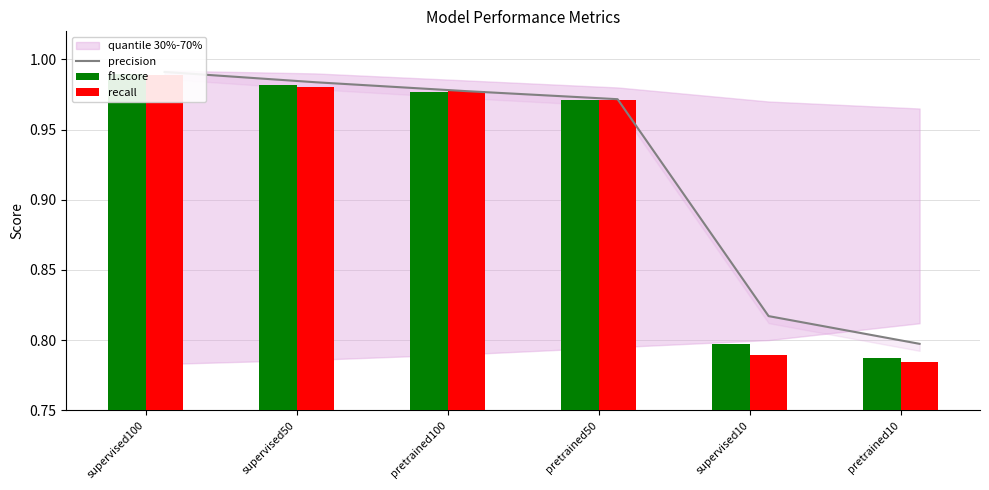

Reading left to right, what are all the values shown in this chart?

precision: supervised100=1.0	supervised50=1.0	pretrained100=1.0	pretrained50=1.0	supervised10=0.8	pretrained10=0.8
f1.score: supervised100=1.0	supervised50=1.0	pretrained100=1.0	pretrained50=1.0	supervised10=0.8	pretrained10=0.8
recall: supervised100=1.0	supervised50=1.0	pretrained100=1.0	pretrained50=1.0	supervised10=0.8	pretrained10=0.8